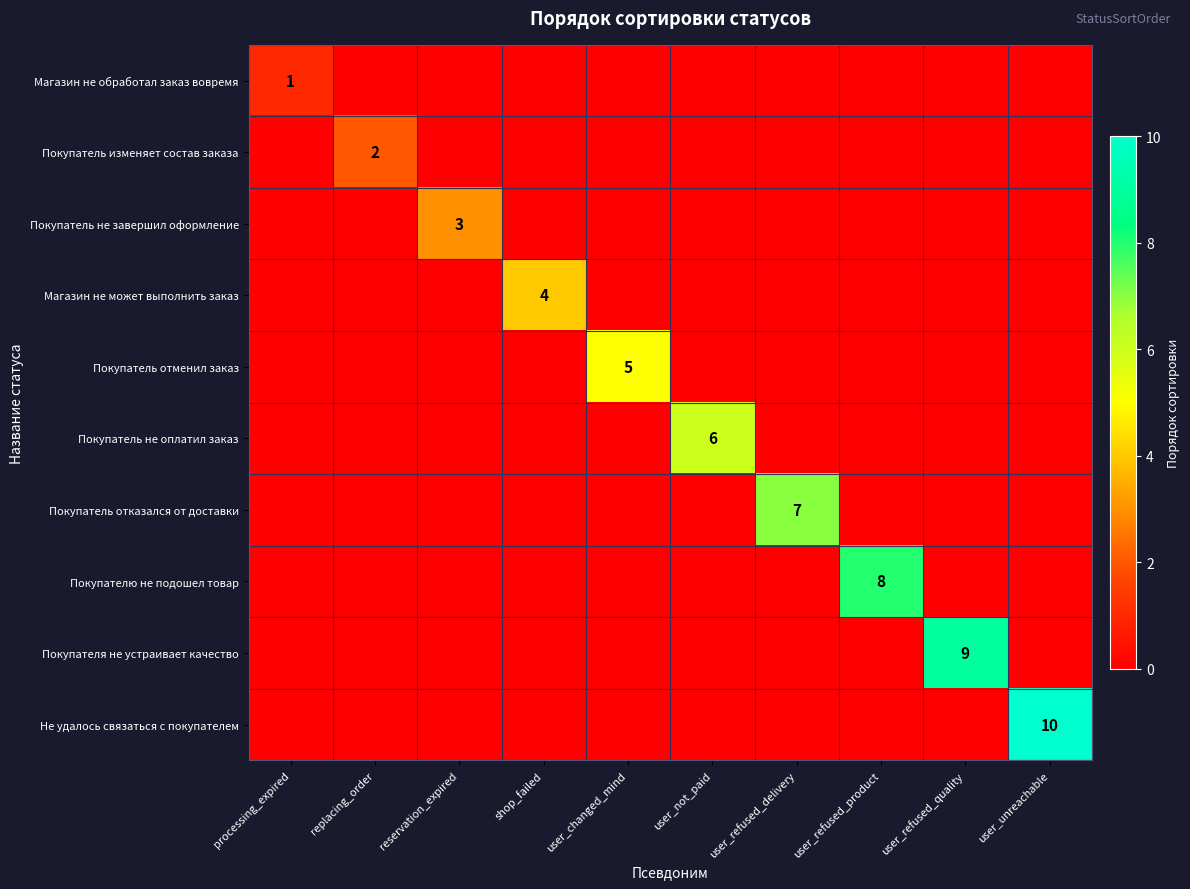

Which category has the highest value in the Покупатель изменяет состав заказа series?

replacing_order